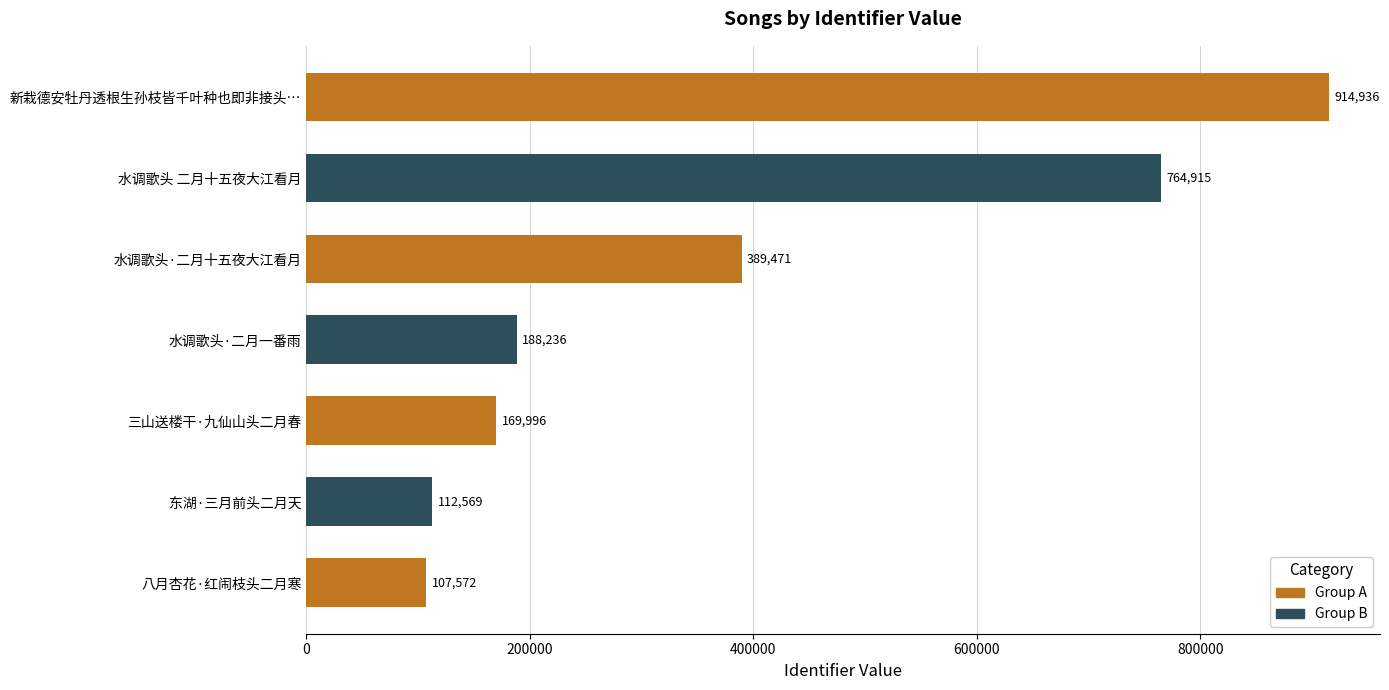

Is it true that the value at 新栽德安牡丹透根生孙枝皆千叶种也即非接头… is 914936?

True